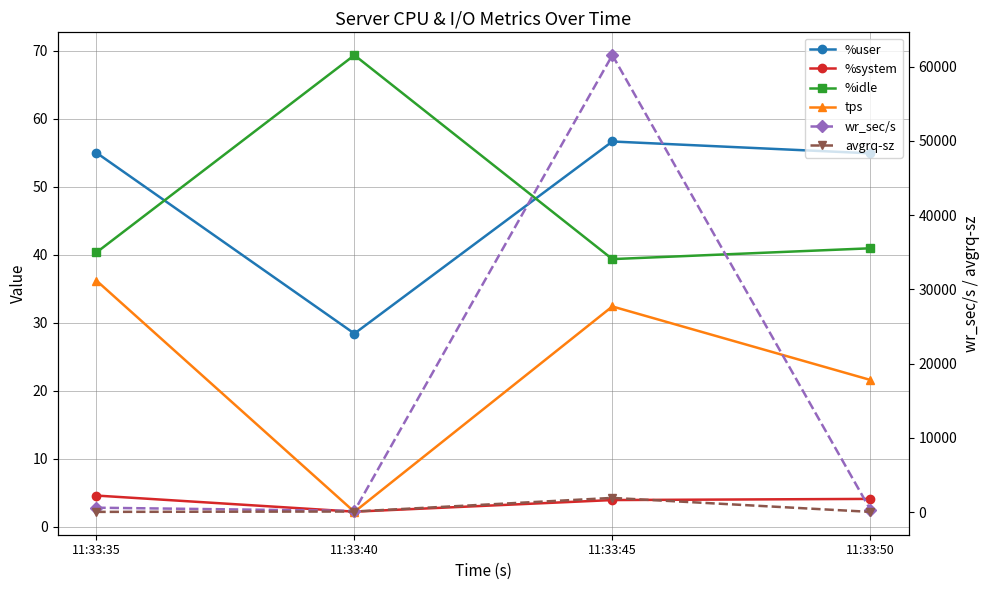

What is the difference between the maximum and minimum values in the %idle series?

30.0